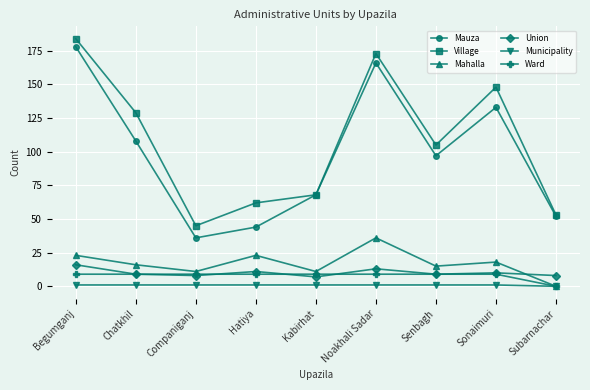

What is the spread (max minus min) of values at Noakhali Sadar?

172